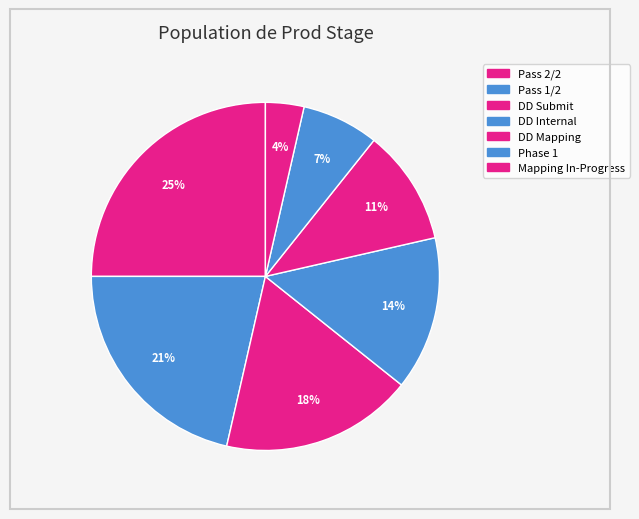

To the nearest percent, what is the difference between the largest and smallest slice percentages?

21%